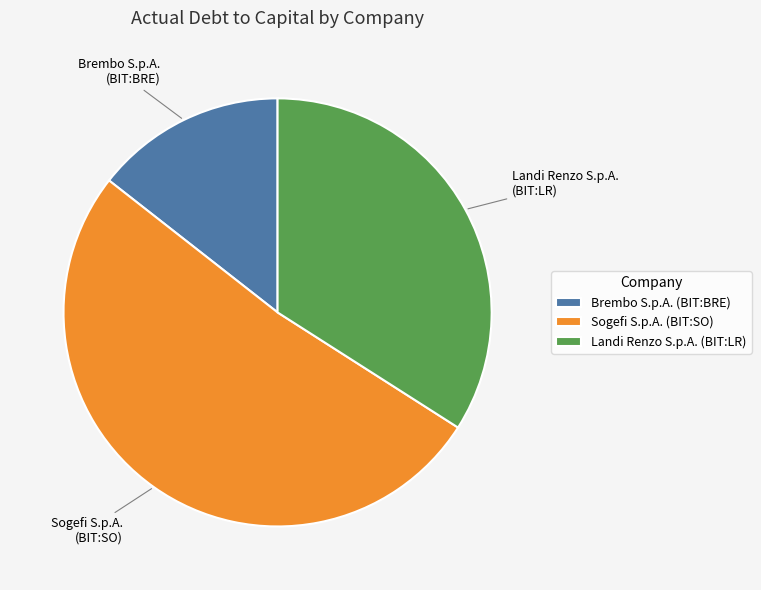

Which slice represents more than half of the pie?

Sogefi S.p.A. (BIT:SO)